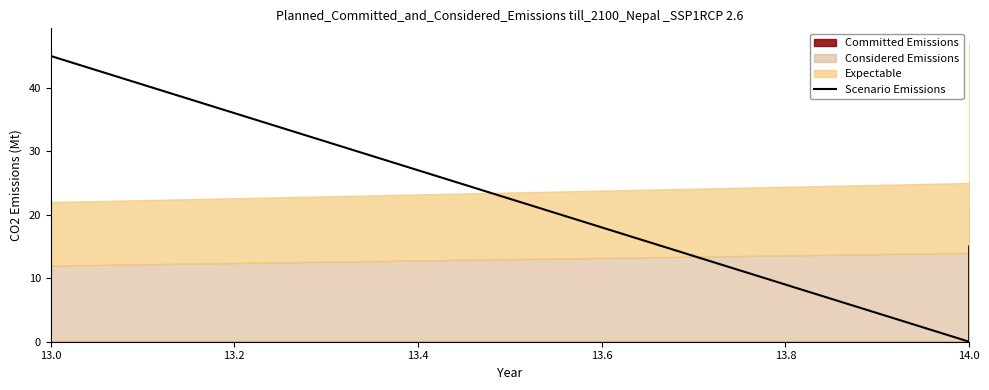

What is the value of the 4th point from the left?

15